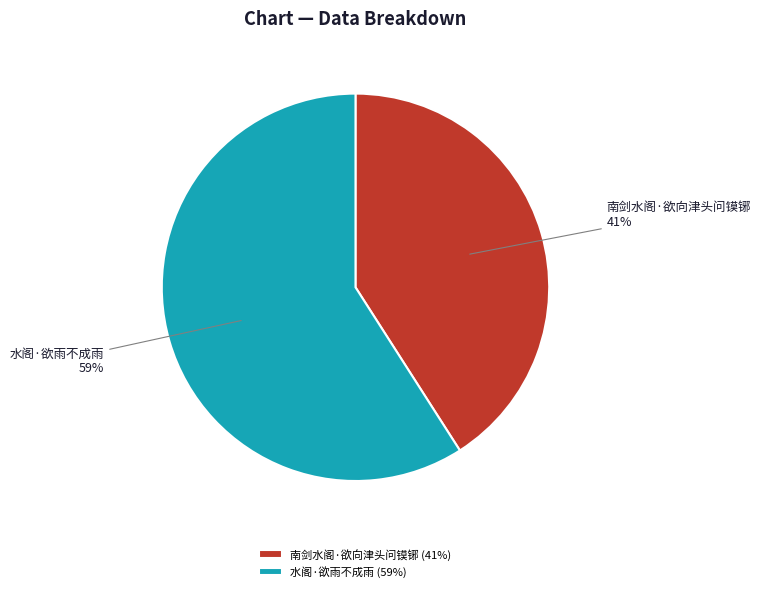

Which category has the biggest portion of the pie?

水阁·欲雨不成雨